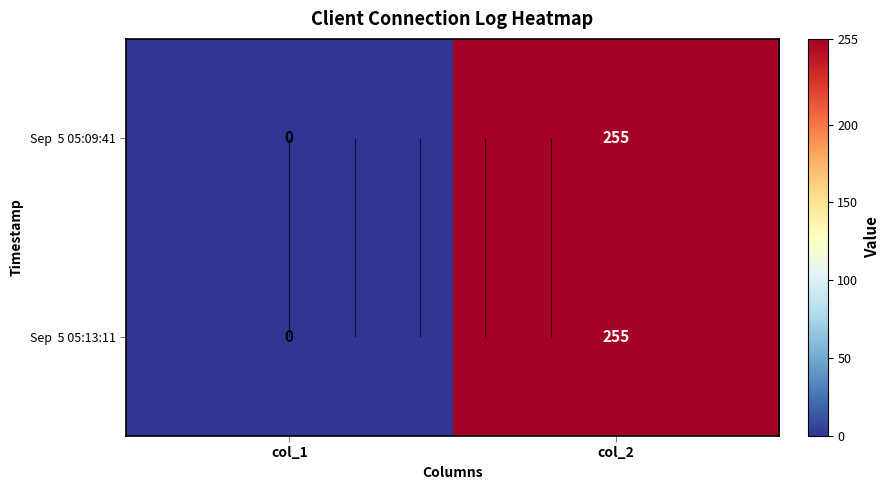

The Sep 5 05:13:11 series shows 425 at col_2. True or false?

False